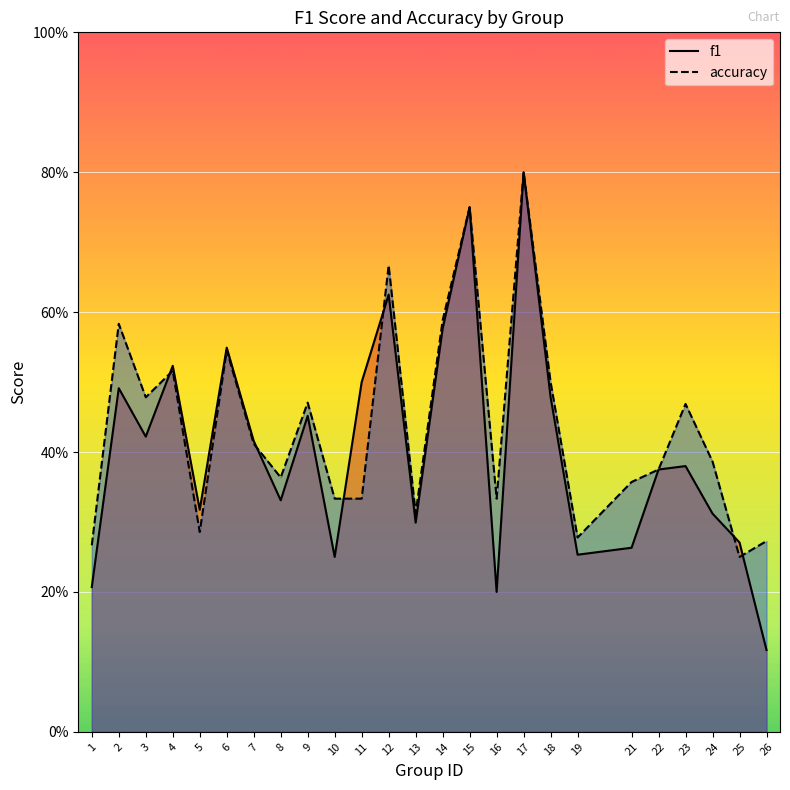

What is the value of the accuracy point at the 24th from the left?

0.2